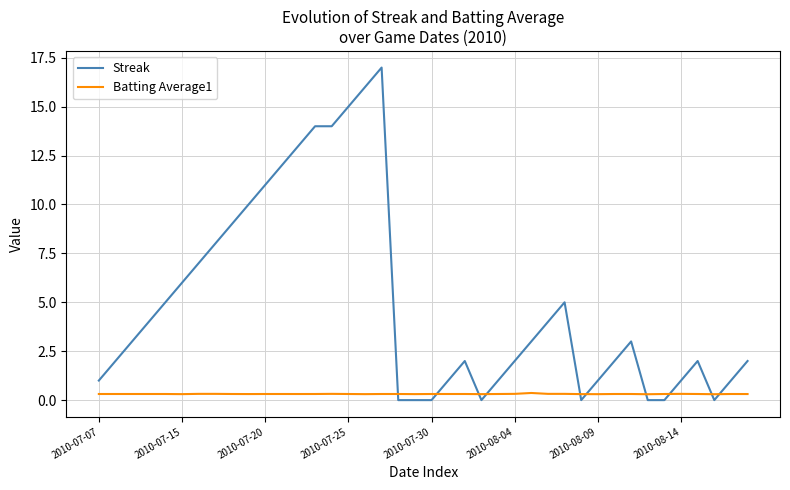

What is the sum of all Streak values?

197.0